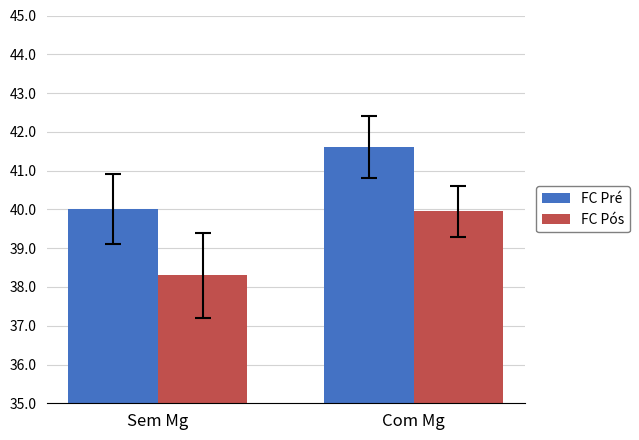

The value of FC Pós at Com Mg is 40.0. True or false?

True